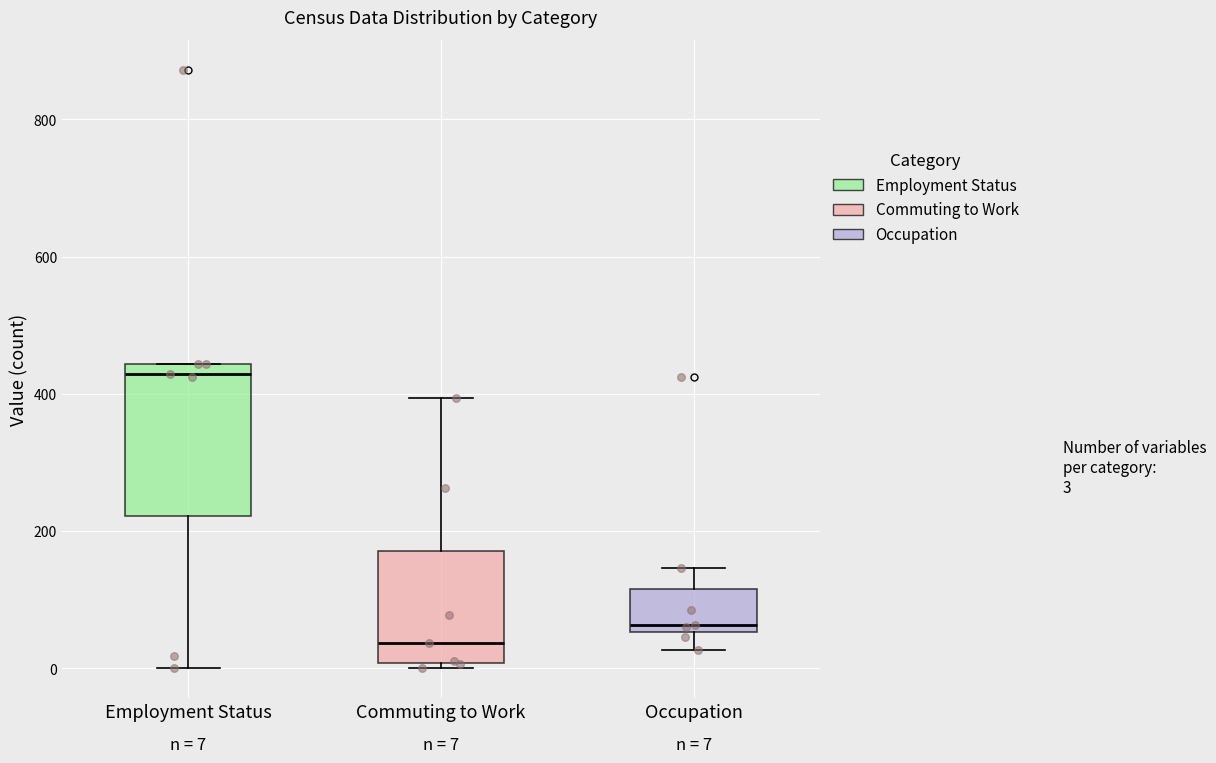

Which box has the highest median line?

Employment Status